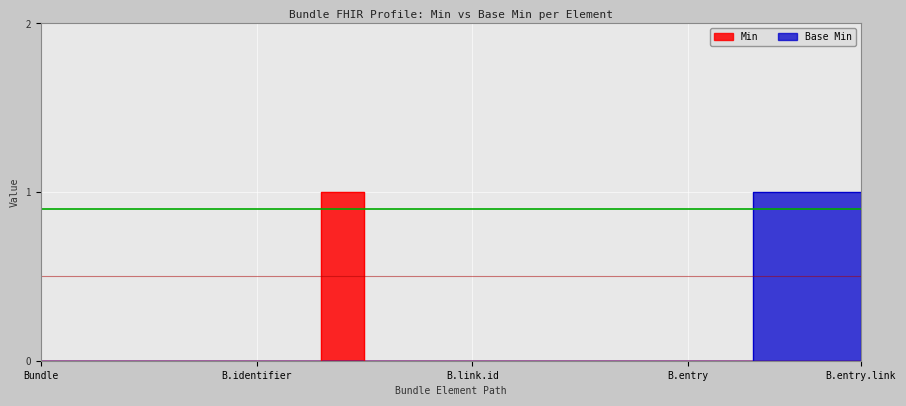

What are all the series names shown in the legend?

Min, Base Min